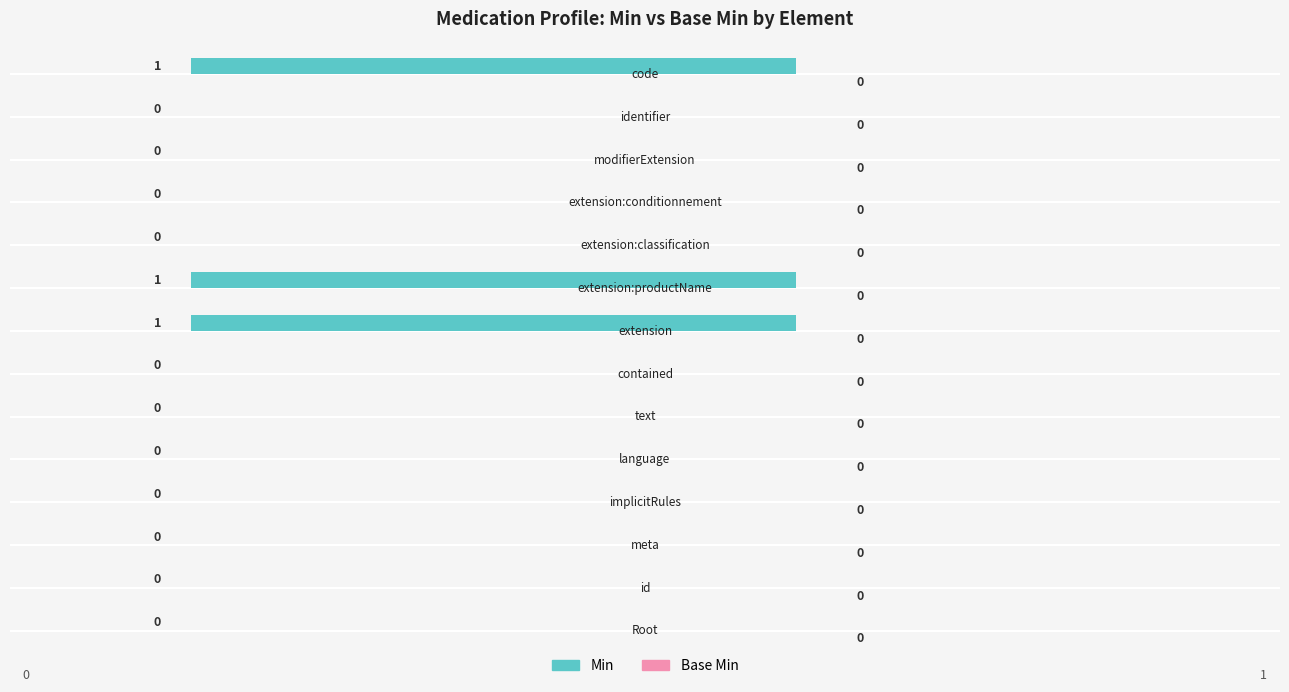

What is the sum of all values?

3